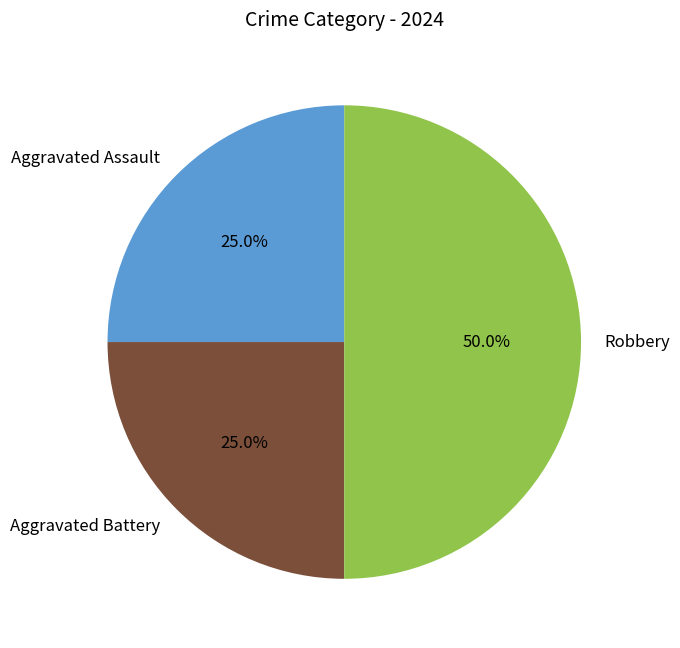

Does Aggravated Assault account for over 50% of the chart?

No